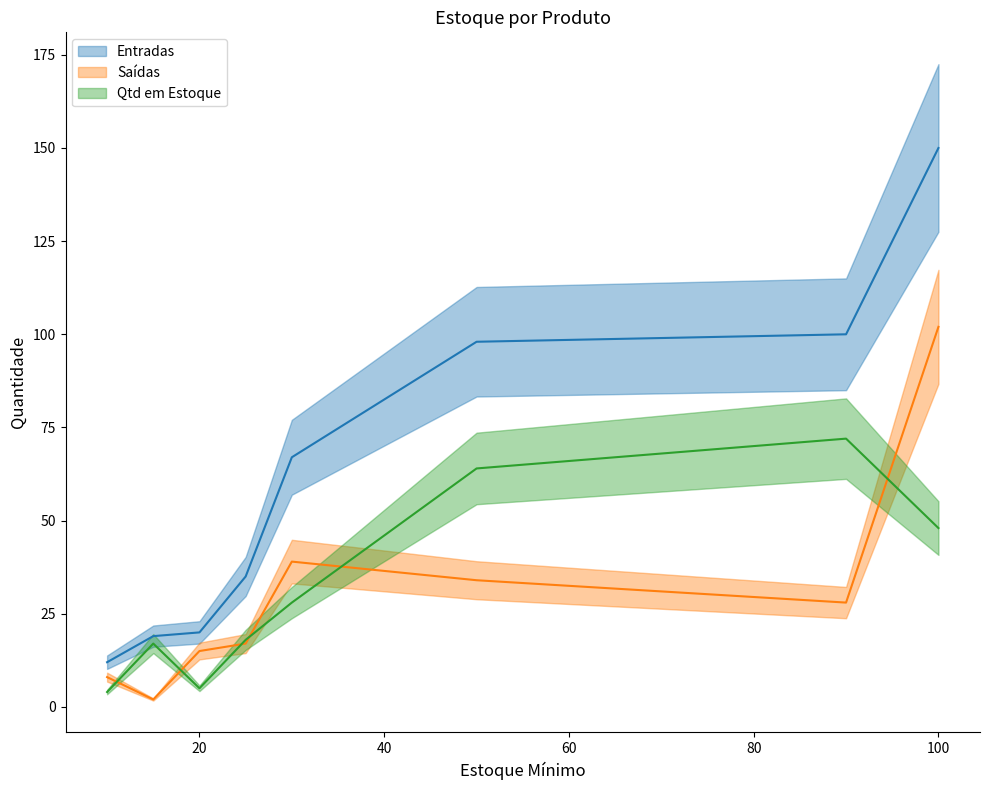

What are all the series names shown in the legend?

Entradas, Saídas, Qtd em Estoque